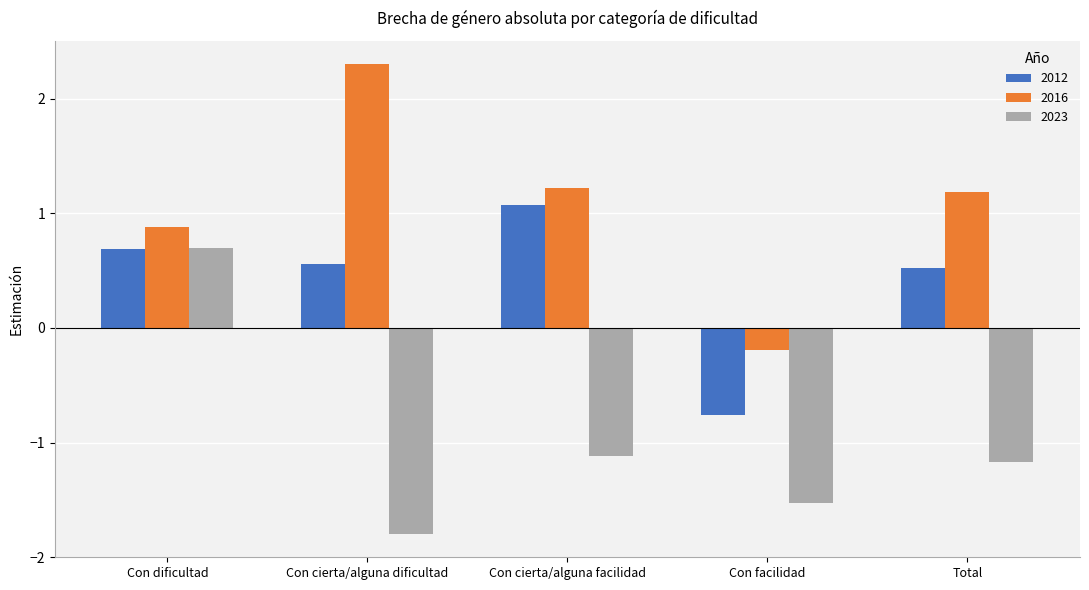

Between Con cierta/alguna dificultad and Con facilidad, which series saw the biggest shift?

2016